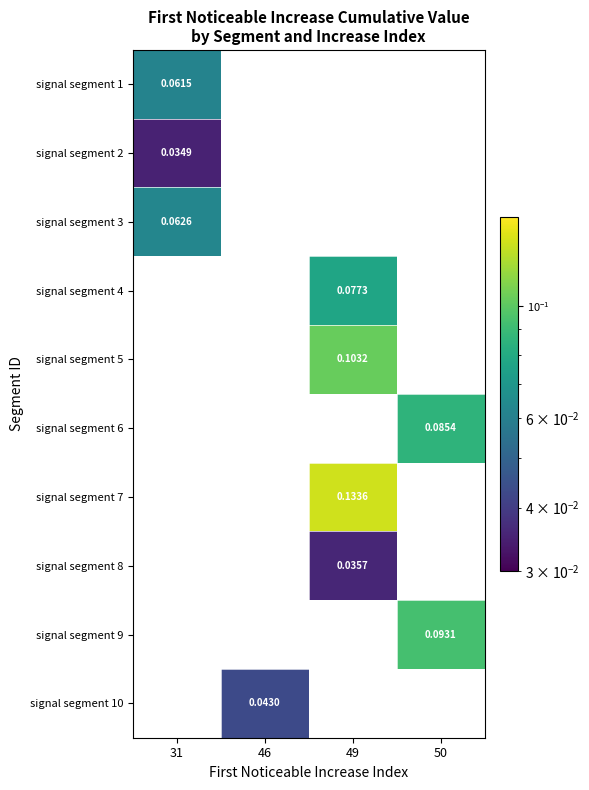

How many data points does each series have?

4